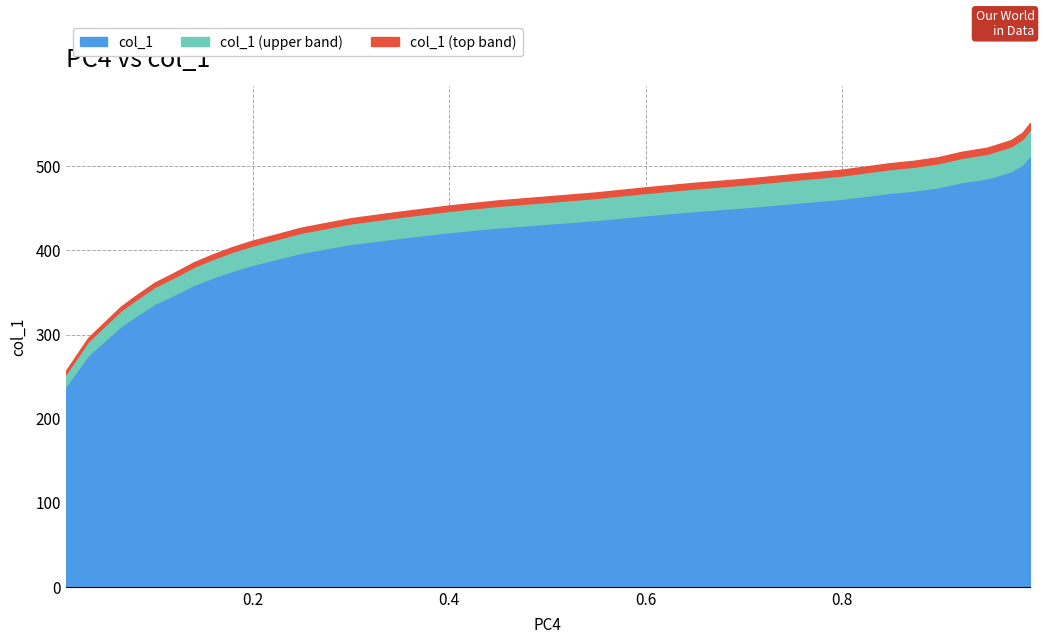

Approximately how many times larger is the value at 0.8727 compared to 0.9218?

1.0